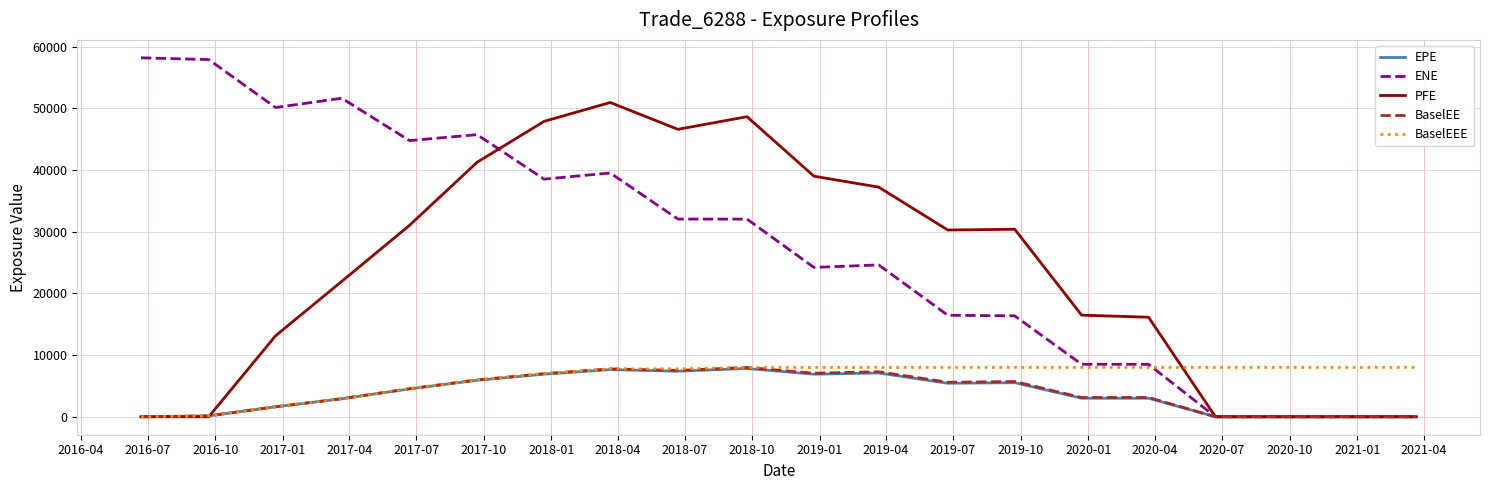

In BaselEE, how many points are lower than both neighbors (excluding endpoints)?

4